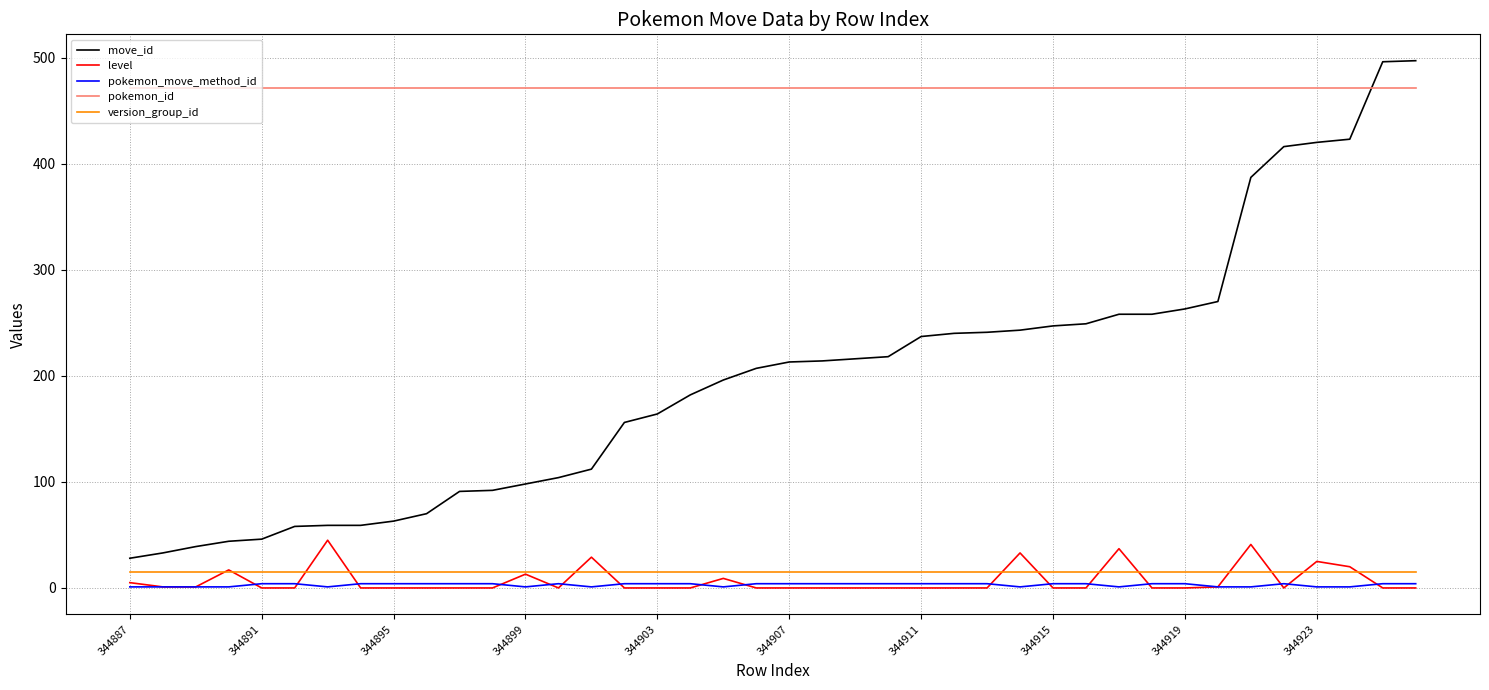

What is the difference between the second highest and minimum values in the level series?

41